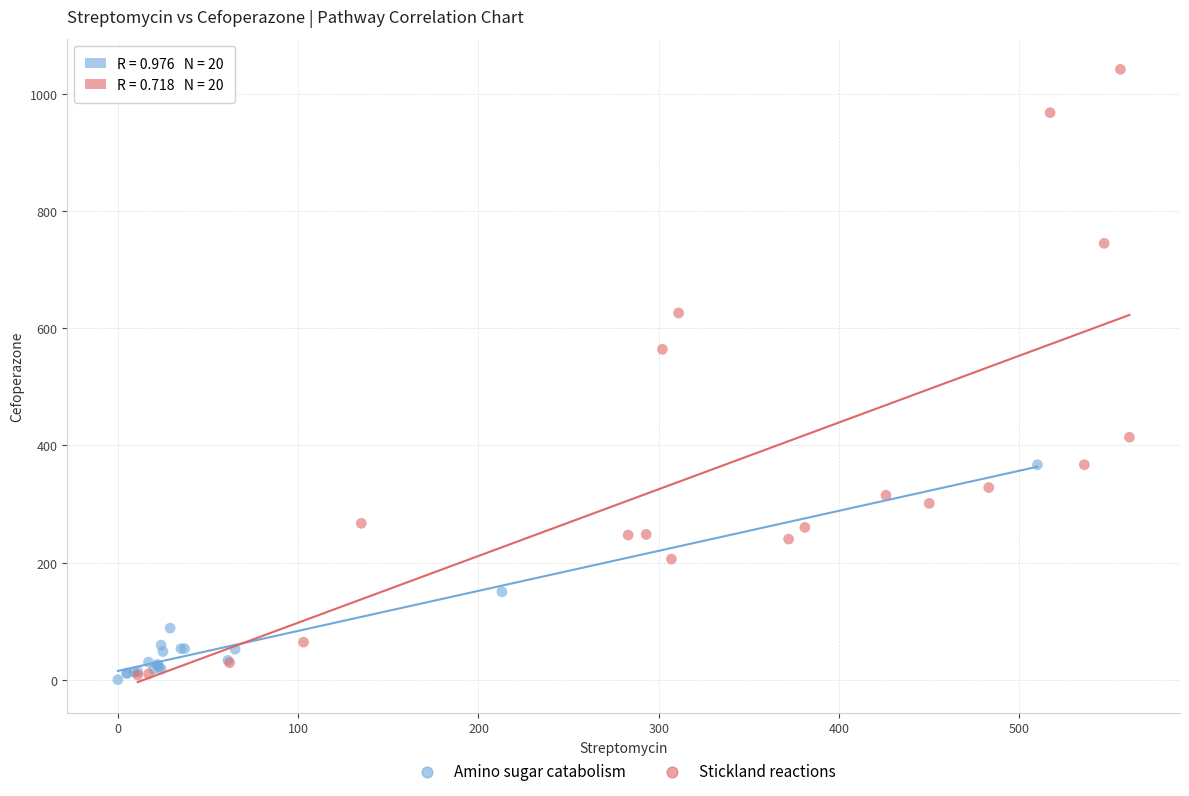

Which series reaches the maximum Y coordinate?

Stickland reactions